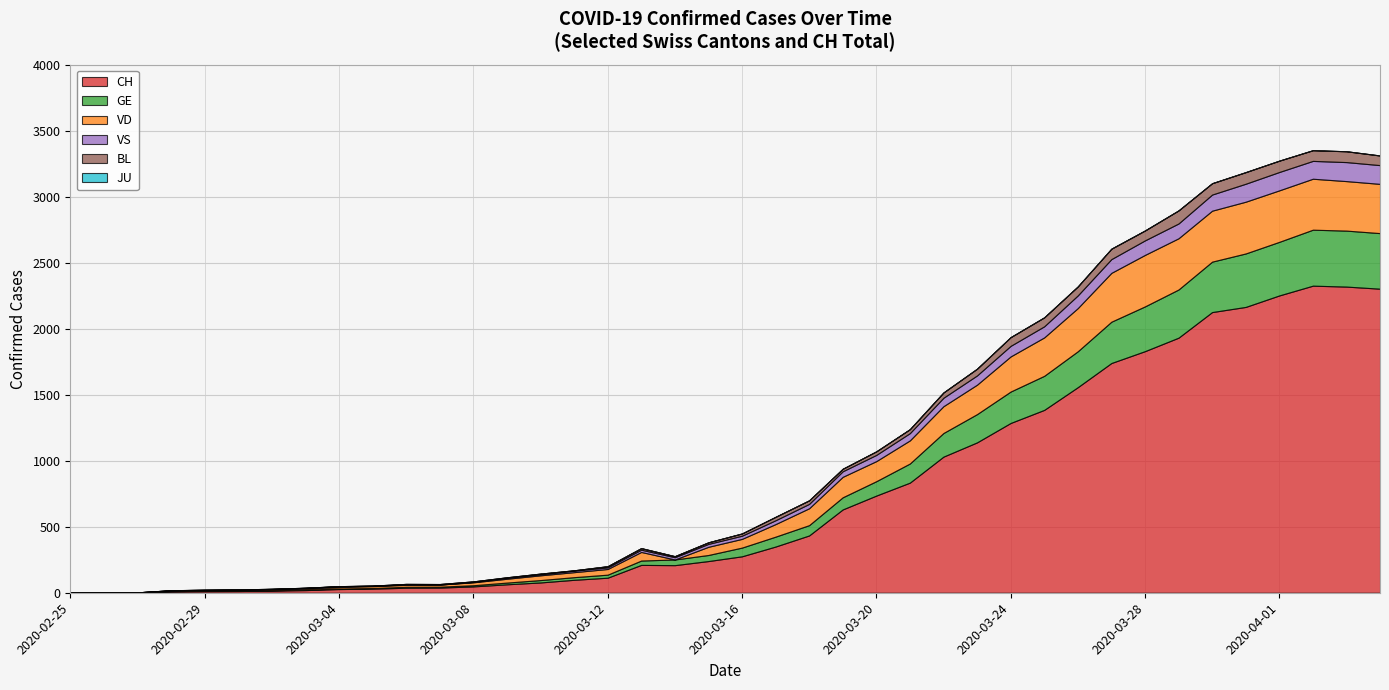

Reading left to right, what are all the values shown in this chart?

CH: 2020-02-25=0	2020-02-26=1	2020-02-27=2	2020-02-28=10	2020-02-29=12	2020-03-01=13	2020-03-02=16	2020-03-03=20	2020-03-04=28	2020-03-05=31	2020-03-06=38	2020-03-07=39	2020-03-08=48	2020-03-09=64	2020-03-10=78	2020-03-11=98	2020-03-12=114	2020-03-13=211	2020-03-14=209	2020-03-15=240	2020-03-16=276	2020-03-17=350	2020-03-18=434	2020-03-19=631	2020-03-20=736	2020-03-21=834	2020-03-22=1031	2020-03-23=1139	2020-03-24=1286	2020-03-25=1385	2020-03-26=1557	2020-03-27=1740	2020-03-28=1830	2020-03-29=1932	2020-03-30=2126	2020-03-31=2165	2020-04-01=2252	2020-04-02=2326	2020-04-03=2319	2020-04-04=2303
GE: 2020-02-25=0	2020-02-26=1	2020-02-27=1	2020-02-28=2	2020-02-29=3	2020-03-01=3	2020-03-02=3	2020-03-03=4	2020-03-04=4	2020-03-05=5	2020-03-06=7	2020-03-07=7	2020-03-08=9	2020-03-09=13	2020-03-10=18	2020-03-11=20	2020-03-12=23	2020-03-13=33	2020-03-14=43	2020-03-15=46	2020-03-16=66	2020-03-17=75	2020-03-18=78	2020-03-19=92	2020-03-20=109	2020-03-21=145	2020-03-22=179	2020-03-23=214	2020-03-24=238	2020-03-25=258	2020-03-26=272	2020-03-27=313	2020-03-28=339	2020-03-29=365	2020-03-30=382	2020-03-31=405	2020-04-01=406	2020-04-02=424	2020-04-03=424	2020-04-04=421
VD: 2020-02-25=0	2020-02-26=0	2020-02-27=0	2020-02-28=4	2020-02-29=4	2020-03-01=4	2020-03-02=6	2020-03-03=8	2020-03-04=11	2020-03-05=14	2020-03-06=15	2020-03-07=16	2020-03-08=22	2020-03-09=29	2020-03-10=36	2020-03-11=38	2020-03-12=43	2020-03-13=65	2020-03-14=0	2020-03-15=62	2020-03-16=66	2020-03-17=95	2020-03-18=128	2020-03-19=155	2020-03-20=152	2020-03-21=175	2020-03-22=203	2020-03-23=223	2020-03-24=266	2020-03-25=291	2020-03-26=327	2020-03-27=370	2020-03-28=390	2020-03-29=388	2020-03-30=386	2020-03-31=392	2020-04-01=390	2020-04-02=386	2020-04-03=375	2020-04-04=373
VS: 2020-02-25=0	2020-02-26=0	2020-02-27=0	2020-02-28=3	2020-02-29=3	2020-03-01=4	2020-03-02=4	2020-03-03=5	2020-03-04=6	2020-03-05=3	2020-03-06=3	2020-03-07=0	2020-03-08=3	2020-03-09=7	2020-03-10=8	2020-03-11=11	2020-03-12=12	2020-03-13=17	2020-03-14=17	2020-03-15=22	2020-03-16=24	2020-03-17=29	2020-03-18=33	2020-03-19=42	2020-03-20=47	2020-03-21=55	2020-03-22=64	2020-03-23=70	2020-03-24=80	2020-03-25=84	2020-03-26=96	2020-03-27=104	2020-03-28=110	2020-03-29=112	2020-03-30=122	2020-03-31=136	2020-04-01=139	2020-04-02=135	2020-04-03=144	2020-04-04=142
BL: 2020-02-25=0	2020-02-26=0	2020-02-27=0	2020-02-28=0	2020-02-29=1	2020-03-01=1	2020-03-02=1	2020-03-03=1	2020-03-04=1	2020-03-05=1	2020-03-06=4	2020-03-07=4	2020-03-08=4	2020-03-09=4	2020-03-10=5	2020-03-11=3	2020-03-12=9	2020-03-13=12	2020-03-14=8	2020-03-15=12	2020-03-16=17	2020-03-17=26	2020-03-18=27	2020-03-19=19	2020-03-20=27	2020-03-21=30	2020-03-22=40	2020-03-23=51	2020-03-24=66	2020-03-25=68	2020-03-26=68	2020-03-27=79	2020-03-28=75	2020-03-29=99	2020-03-30=86	2020-03-31=88	2020-04-01=86	2020-04-02=81	2020-04-03=82	2020-04-04=73
JU: 2020-02-25=0	2020-02-26=0	2020-02-27=0	2020-02-28=0	2020-02-29=0	2020-03-01=0	2020-03-02=0	2020-03-03=0	2020-03-04=0	2020-03-05=0	2020-03-06=0	2020-03-07=0	2020-03-08=0	2020-03-09=0	2020-03-10=0	2020-03-11=0	2020-03-12=0	2020-03-13=0	2020-03-14=0	2020-03-15=0	2020-03-16=0	2020-03-17=0	2020-03-18=0	2020-03-19=0	2020-03-20=0	2020-03-21=0	2020-03-22=0	2020-03-23=0	2020-03-24=0	2020-03-25=0	2020-03-26=0	2020-03-27=0	2020-03-28=0	2020-03-29=0	2020-03-30=0	2020-03-31=0	2020-04-01=0	2020-04-02=0	2020-04-03=0	2020-04-04=0